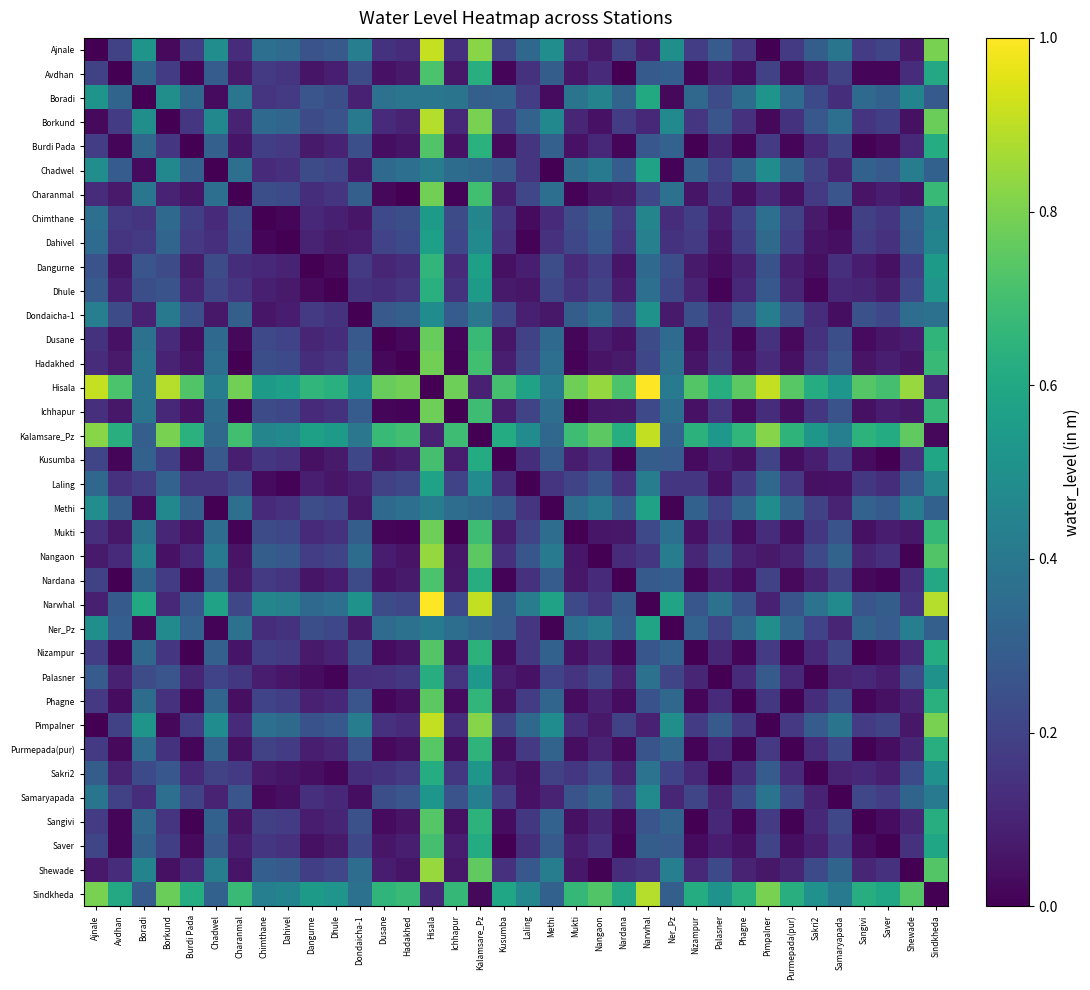

What is the total value across all series at Sakri2?

6.4